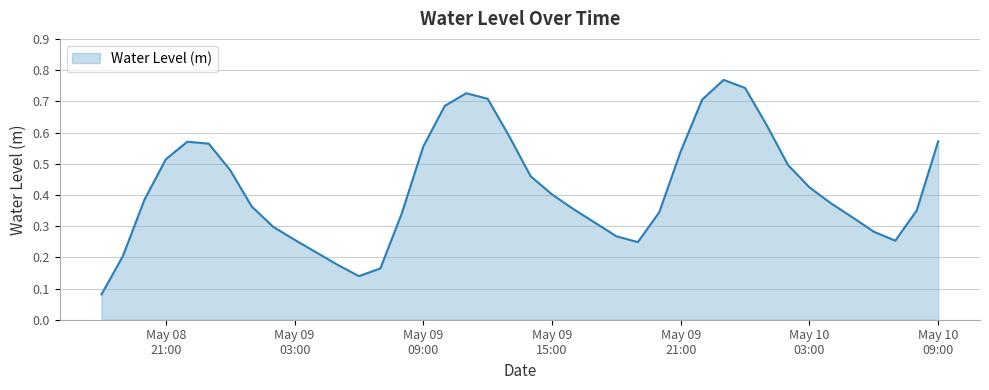

How many values are between 0 and 1?

40